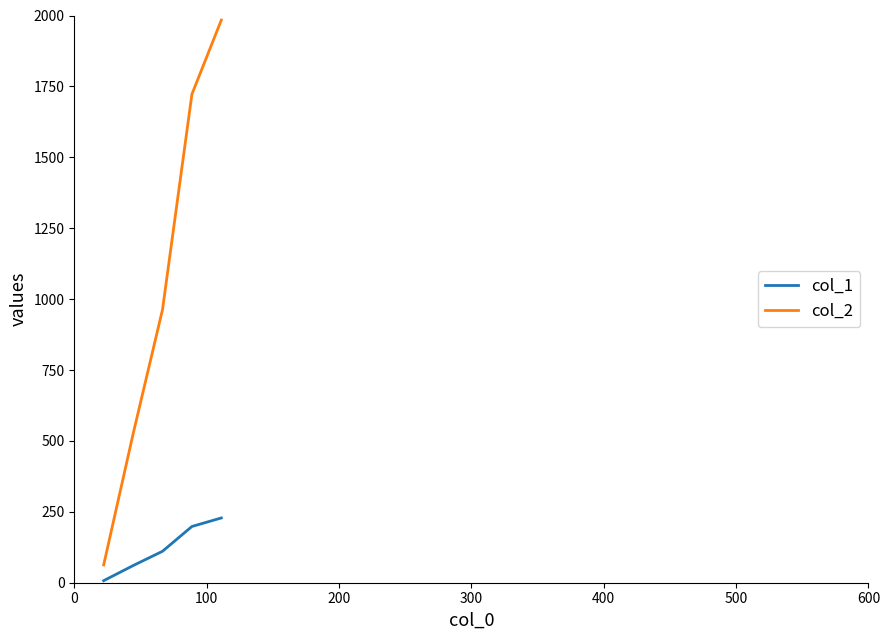

True or false: col_2 and col_1 cross at least once.

False